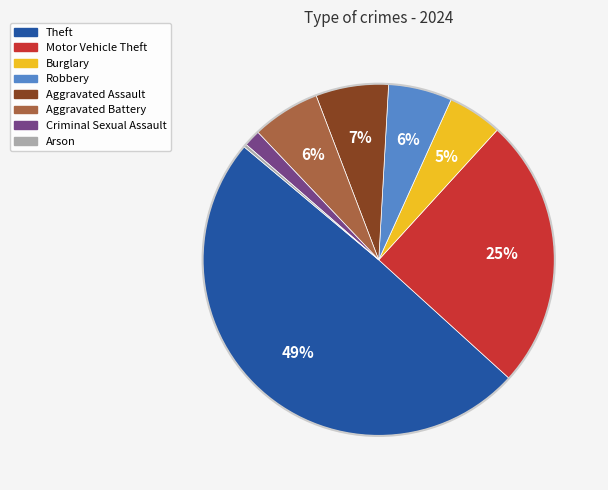

To the nearest percent, what is the average slice percentage?

12%